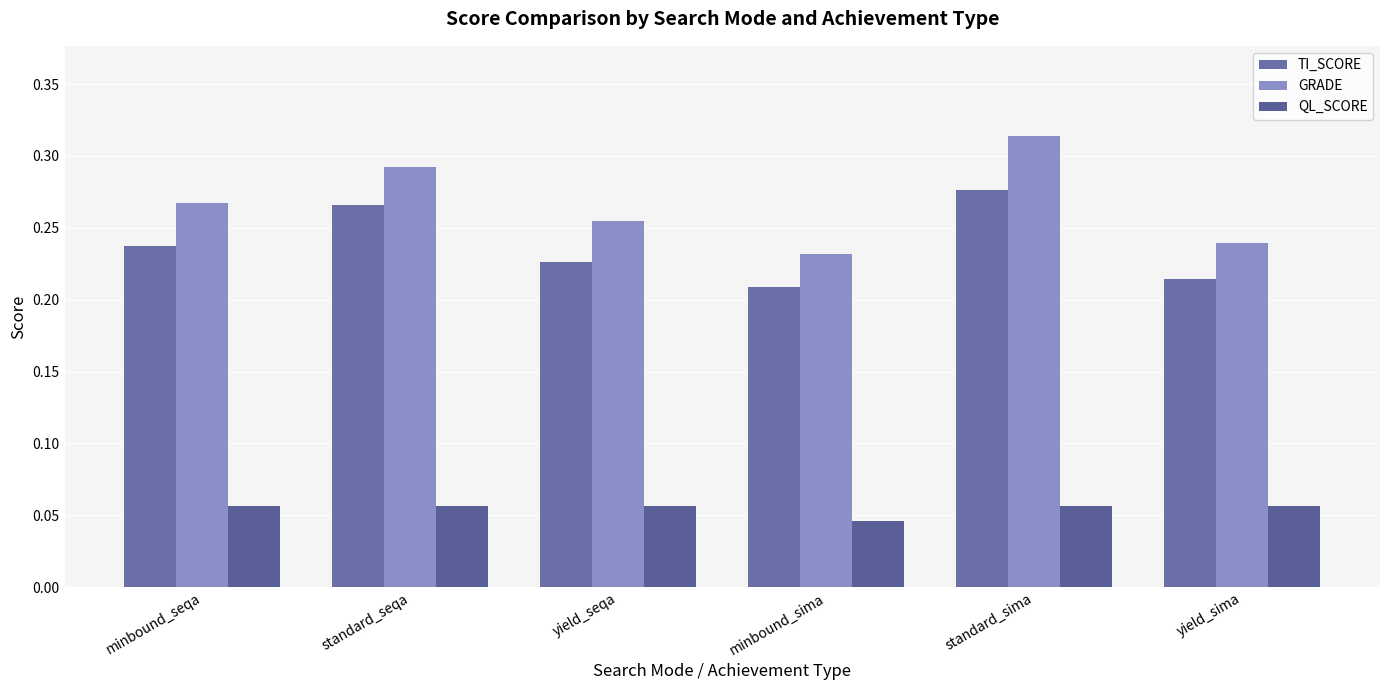

Count the number of data series in this chart.

3